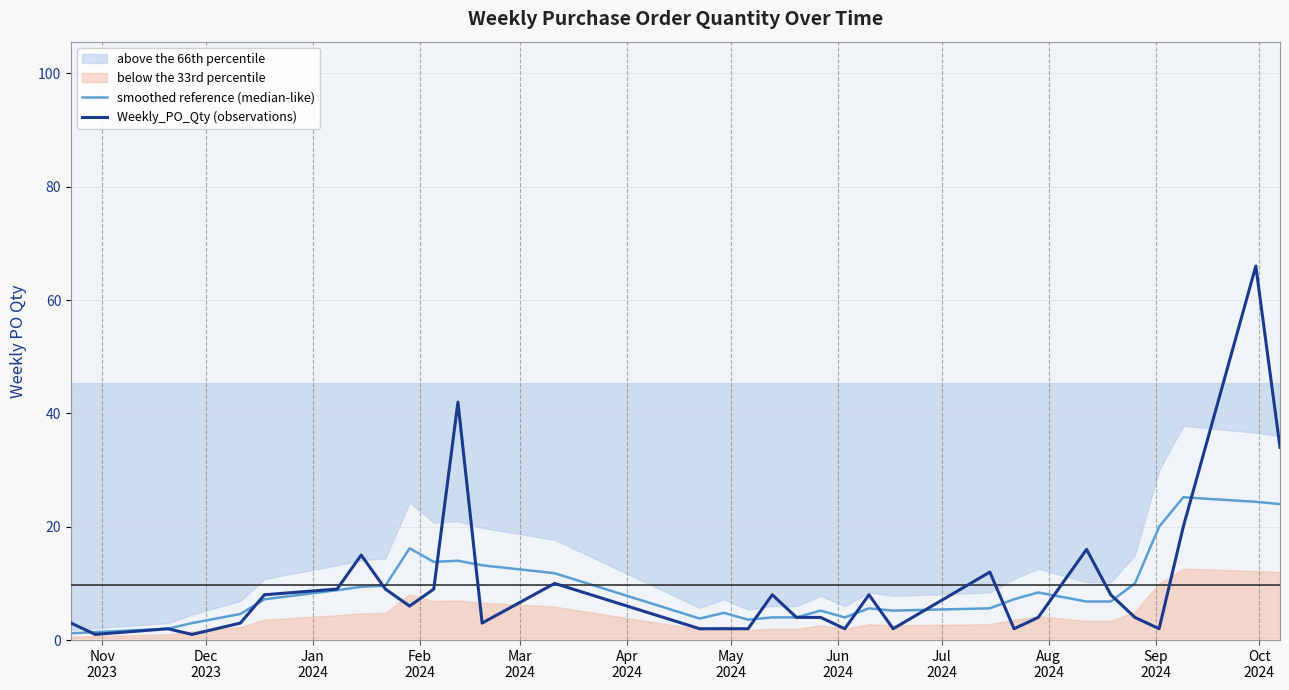

True or false: smoothed reference (median-like) has a value of 7.8 at Aug
2024.

False